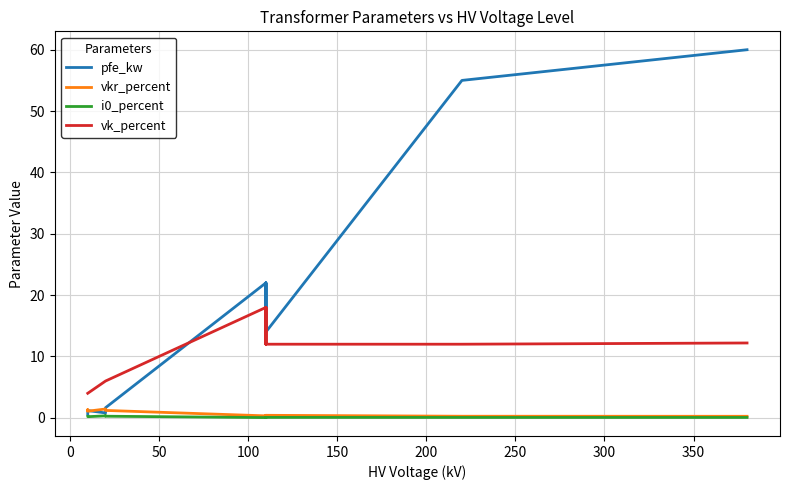

True or false: i0_percent and vk_percent intersect in this chart.

False